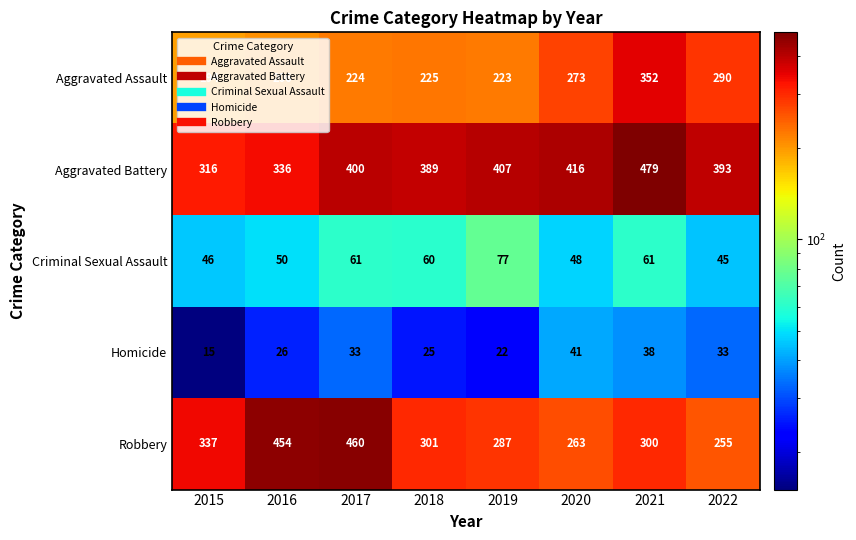

What is the difference between the highest and lowest values at 2016?

428